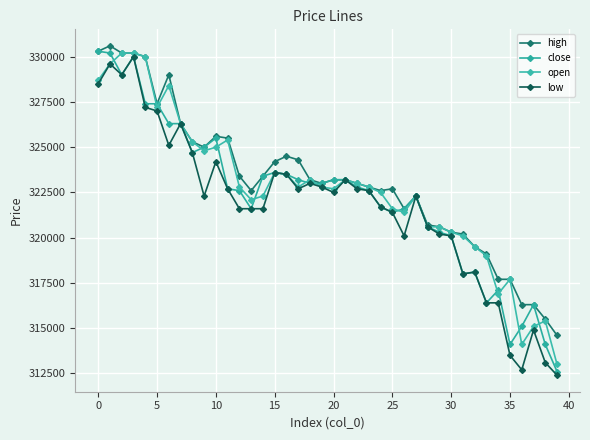

Reading left to right, extract all data points from this chart.

high: 330300	330600	330200	330200	330000	327400	329000	326300	325300	325000	325600	325500	323400	322600	323400	324200	324500	324300	323200	323000	323200	323200	323000	322800	322600	322700	321600	322300	320700	320600	320300	320200	319500	319100	317700	317700	316300	316300	315500	314600
close: 330300	330200	329000	330000	327400	327400	326300	326300	324700	325000	325500	322700	322600	321600	323400	323600	323500	323200	323000	323000	323200	323200	322800	322600	321700	321400	321600	322300	320600	320300	320100	318000	318100	316400	317100	314100	315100	316300	314100	312600
open: 328700	329600	330200	330200	330000	327200	328400	326300	325300	324800	325000	325400	322800	322100	322300	323600	323500	322800	323200	322800	322700	323200	323000	322800	322500	321600	321400	322300	320600	320600	320300	320100	319500	319000	316900	317700	314100	315100	315400	313000
low: 328500	329600	329000	330000	327200	327000	325100	326300	324700	322300	324200	322700	321600	321600	321600	323600	323500	322700	323000	322800	322500	323200	322700	322600	321700	321400	320100	322300	320600	320200	320100	318000	318100	316400	316400	313500	312700	314900	313100	312400